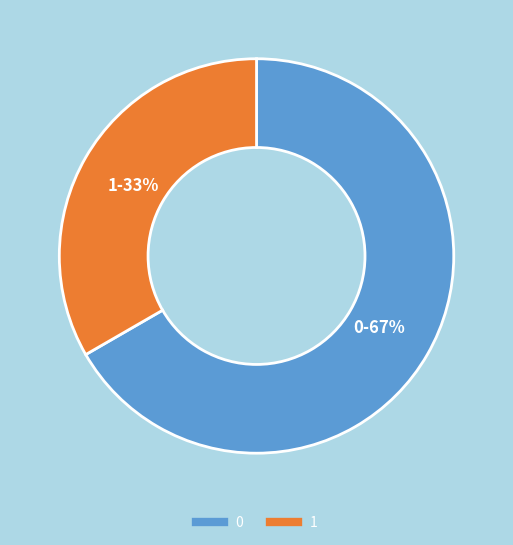

To the nearest percent, what is the average slice percentage?

50%